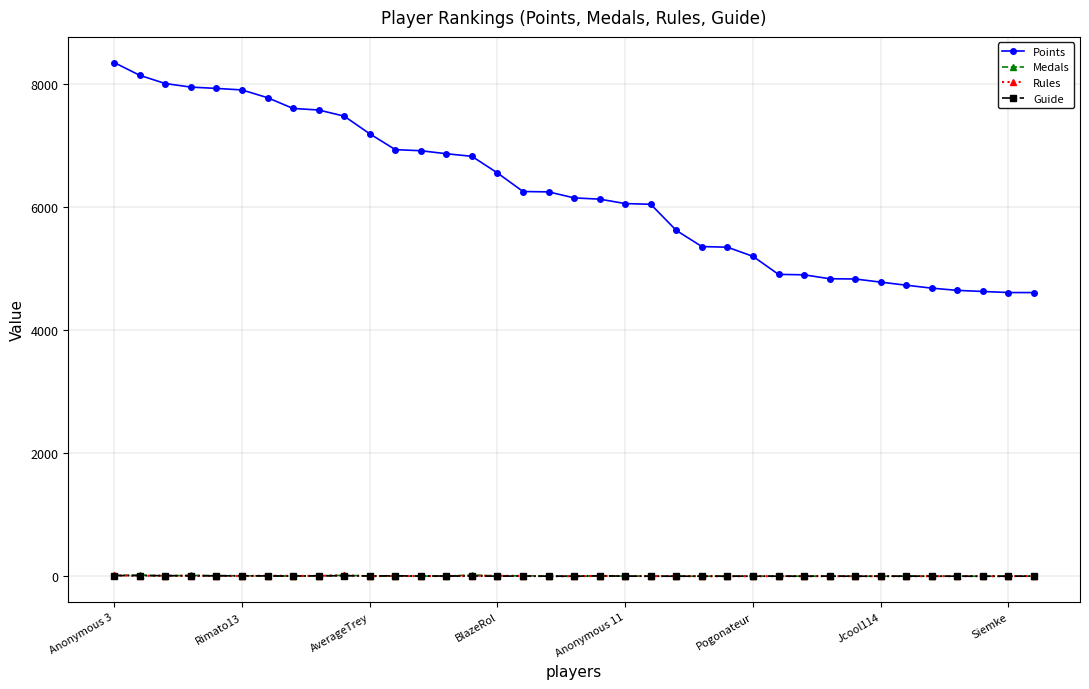

True or false: Rules and Points cross at least once.

False